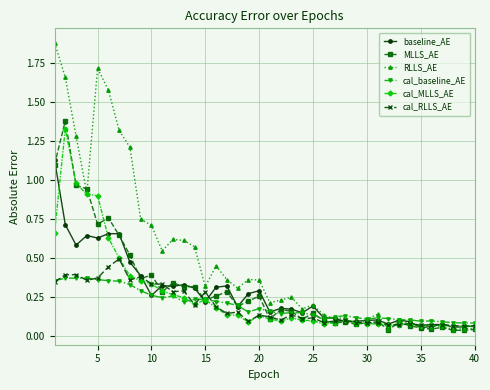

What is the greatest value displayed?

1.9